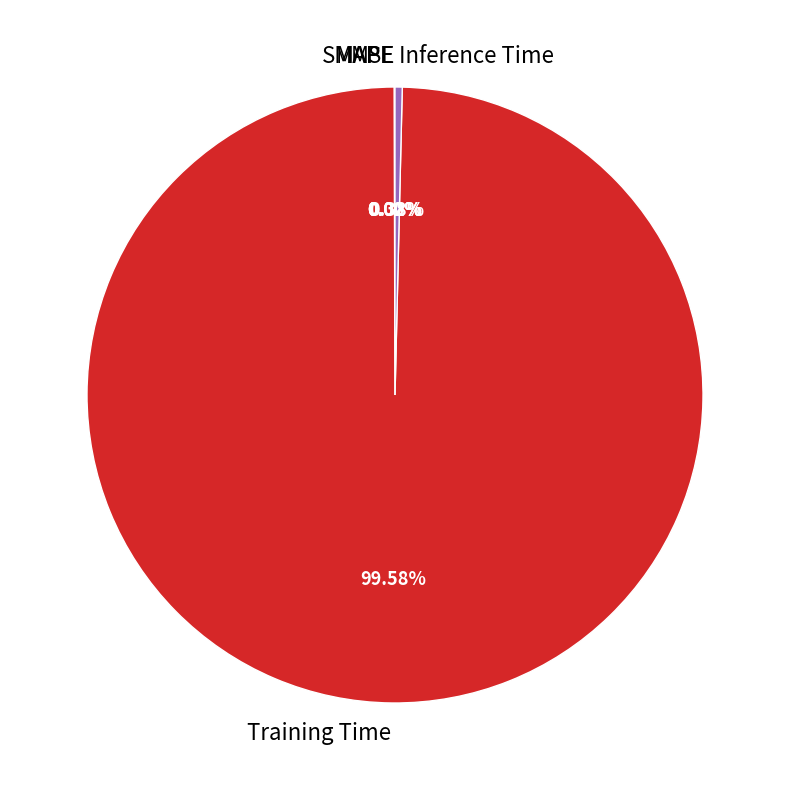

Does any single category account for the majority?

Yes